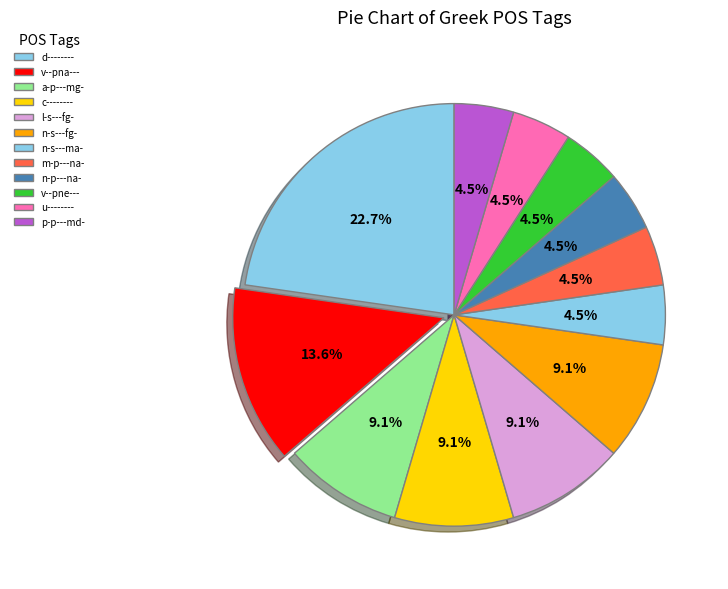

What percentage is the a-p---mg- slice, to the nearest percent?

9%